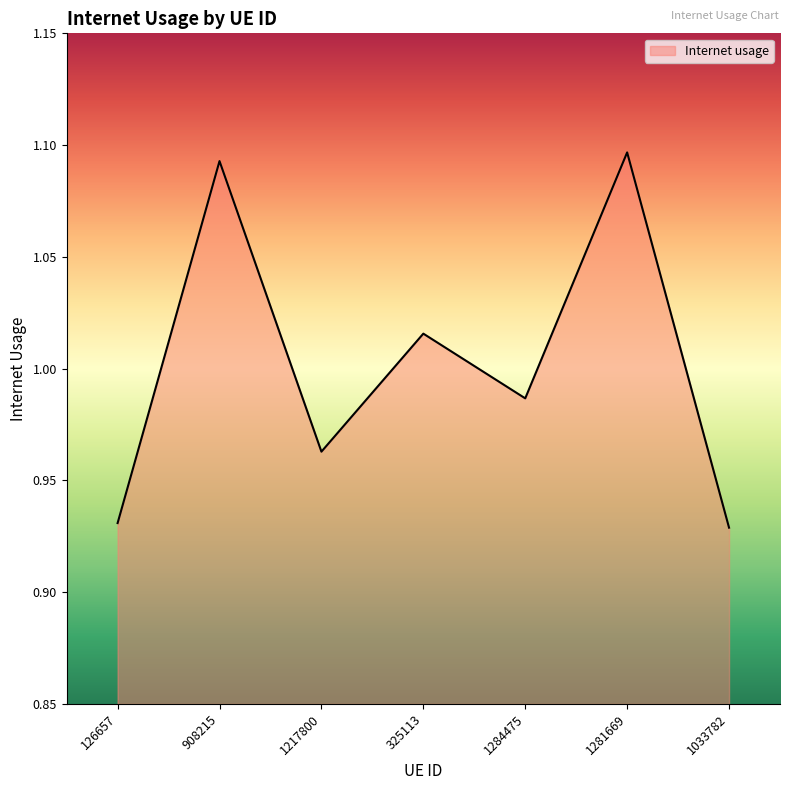

What is the sum of all values?

7.0